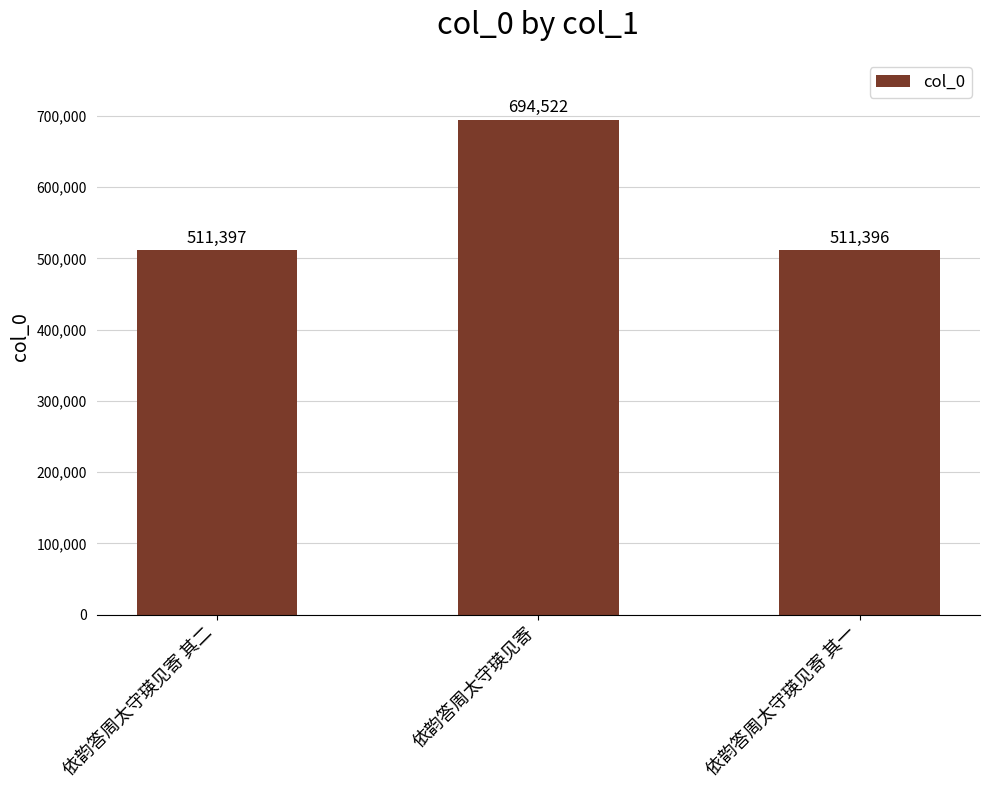

How many distinct data groups are displayed?

1